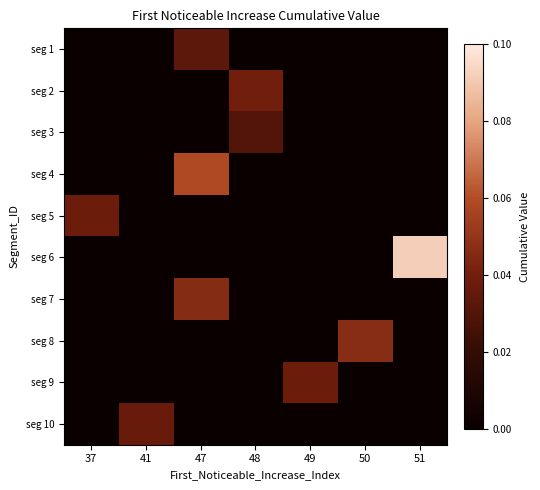

Rank the series at 37 from lowest to highest value.

seg 1, seg 2, seg 3, seg 4, seg 6, seg 7, seg 8, seg 9, seg 10, seg 5